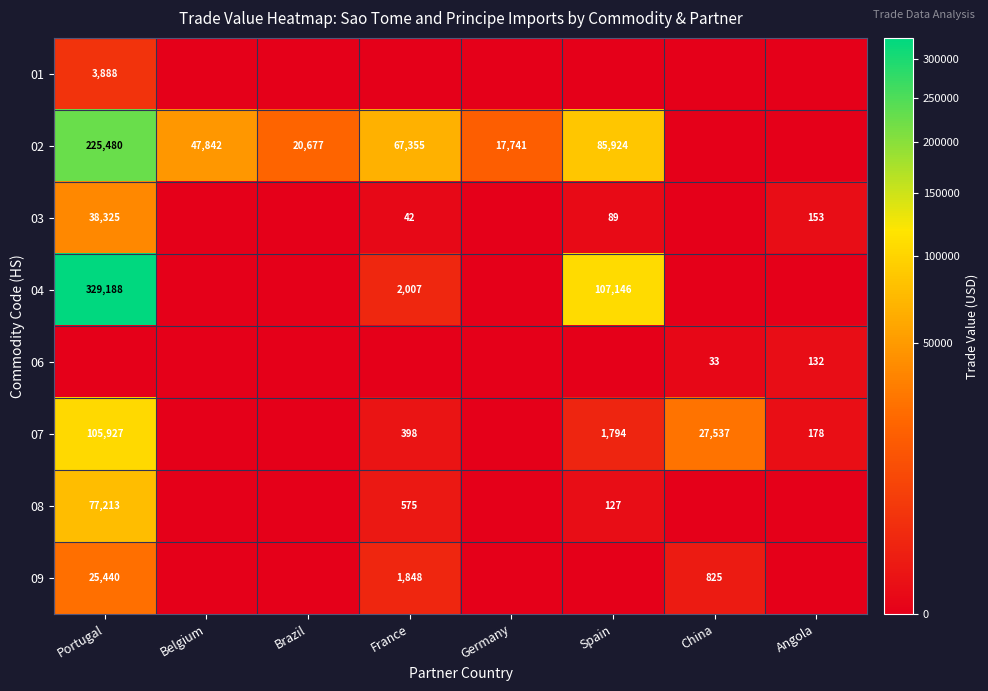

The value of 03 at France is 24. True or false?

False